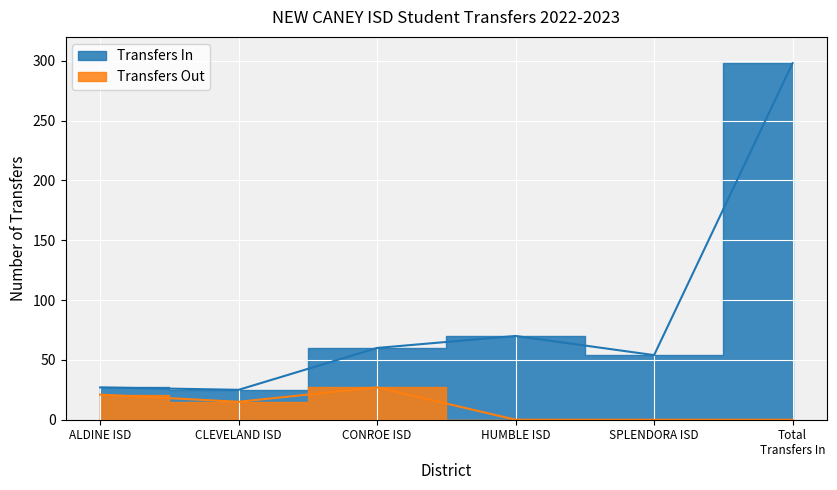

How many distinct data groups are displayed?

2